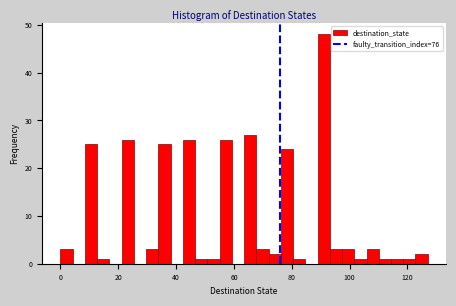

Around what value on the x-axis is the tallest bar? Give the approximate position of its centre, as read against the axis.

92